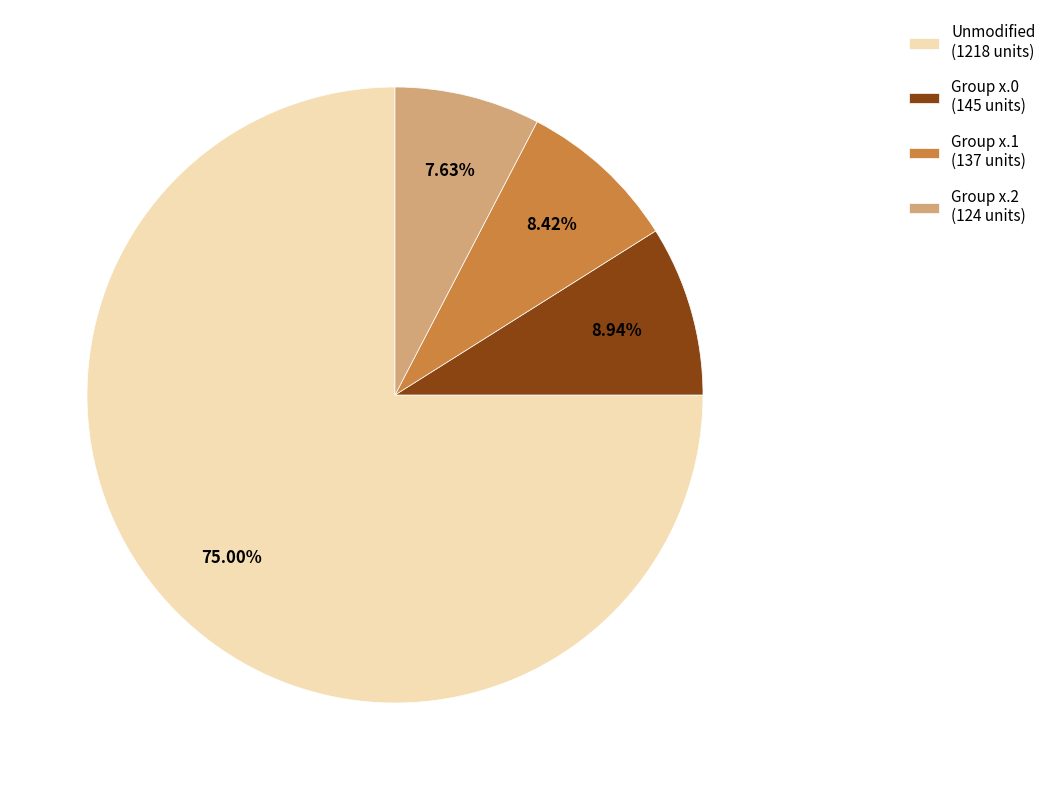

What is the ratio of the value at Group x.0 (145 units) to the value at Group x.2 (124 units)?

1.2